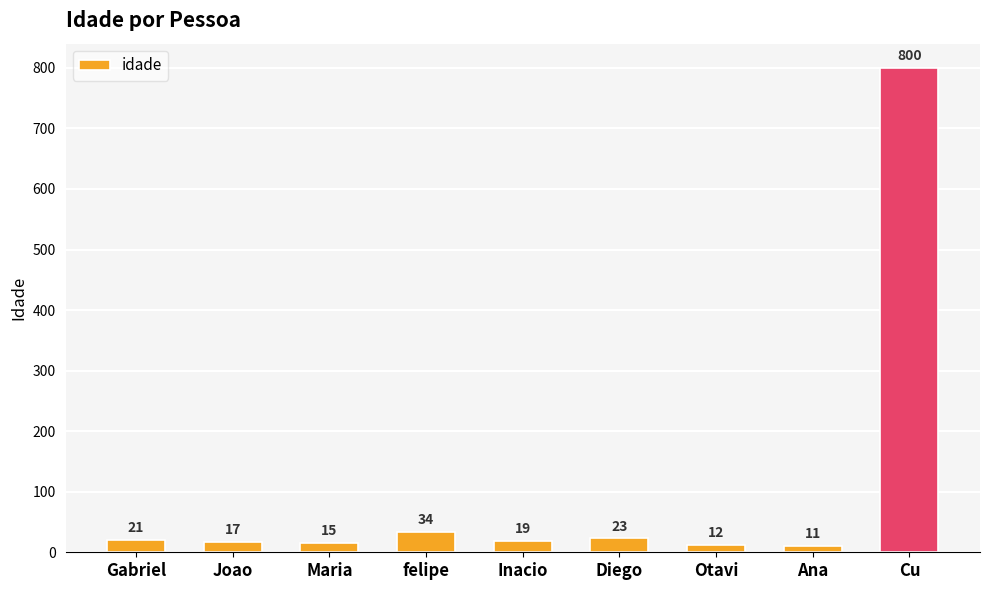

What is the label of the 6th bar from the right?

felipe